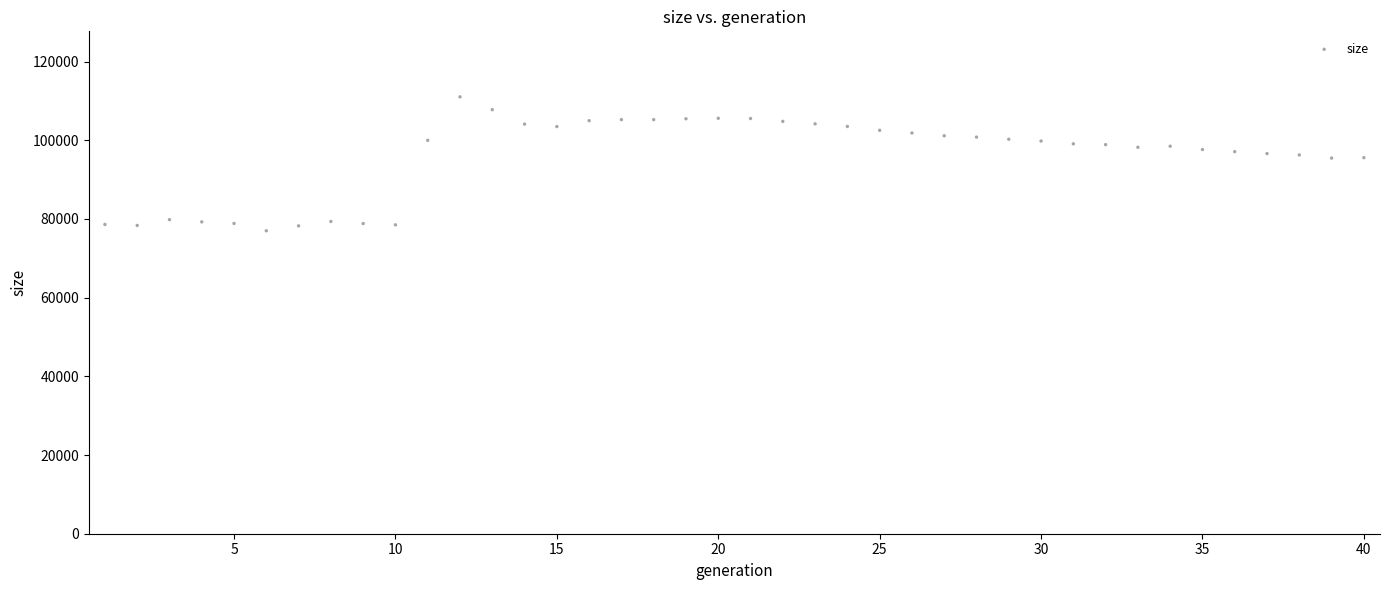

What is the range of X values (max minus min)?

39